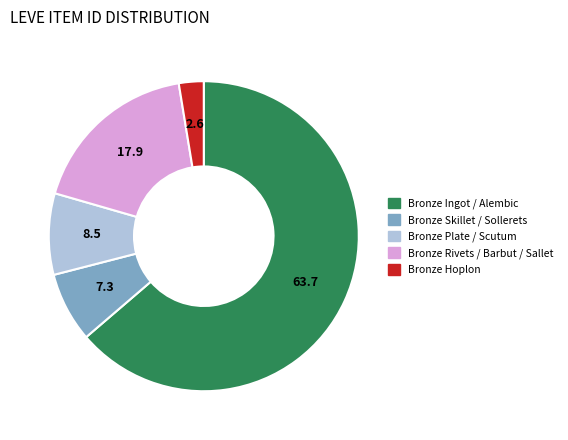

Is there a majority slice in this chart?

Yes